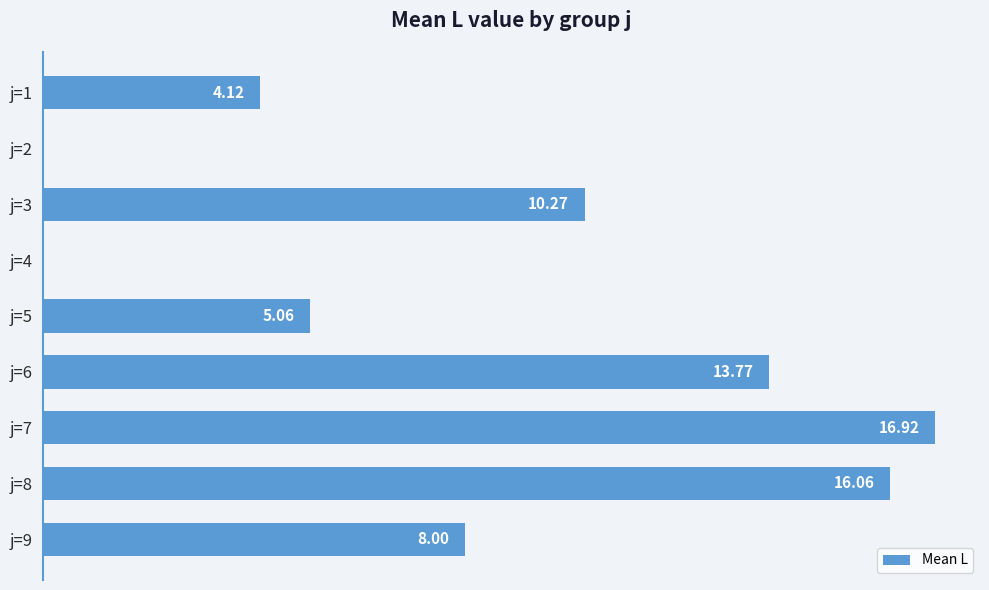

Which has a higher value, j=7 or j=2?

j=7